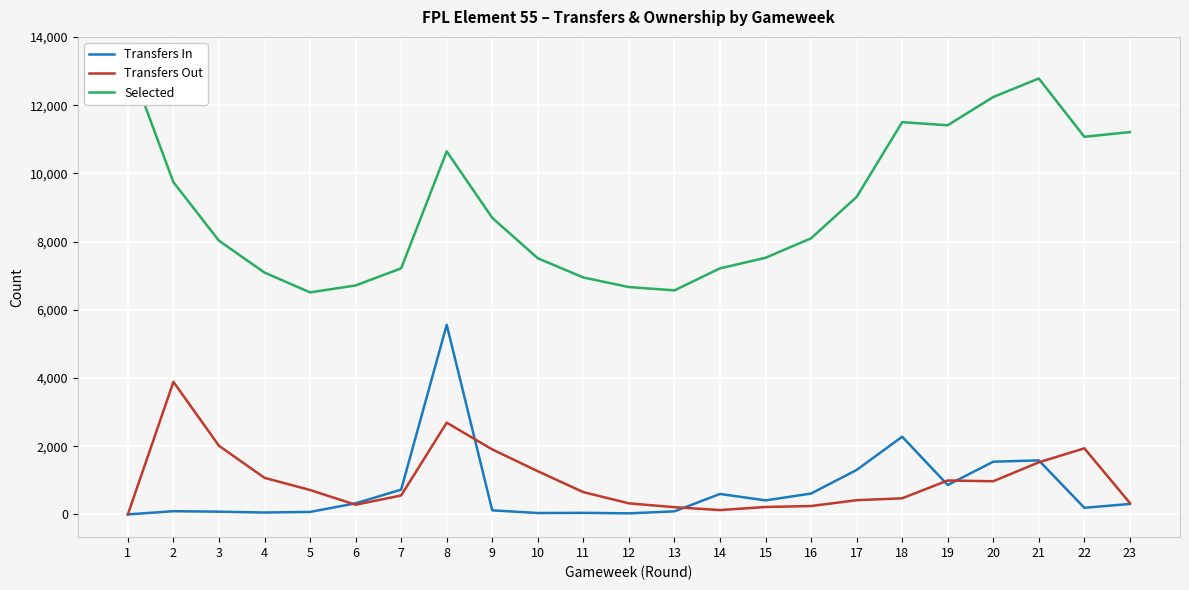

At which category is the sum across all series the highest?

8